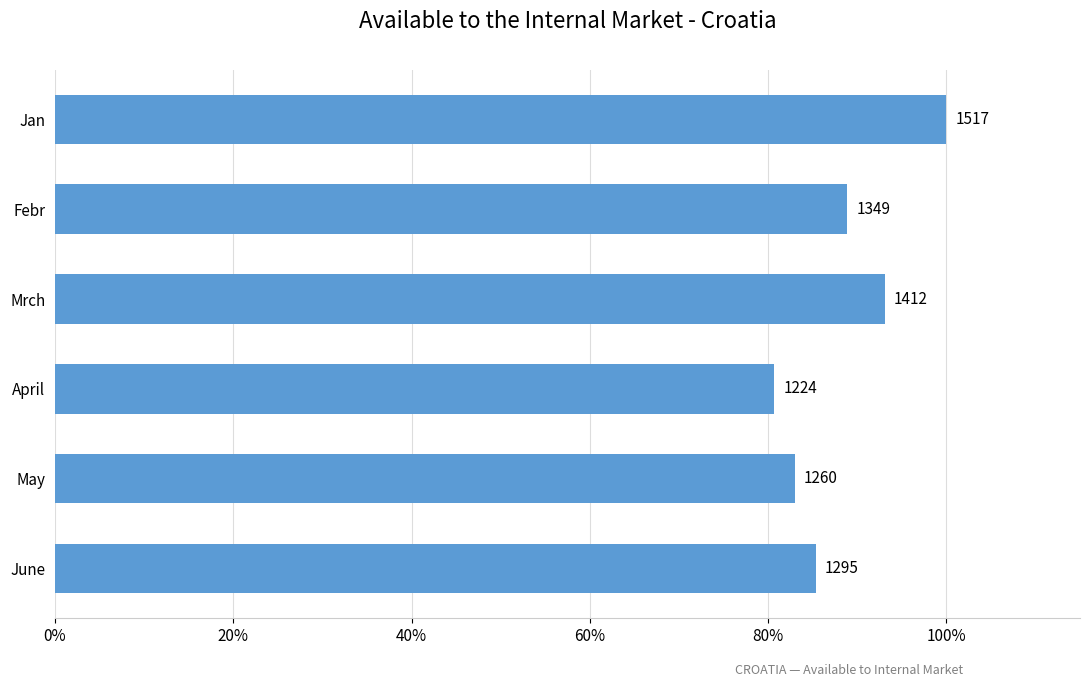

What is the difference between the maximum and minimum values?

19.3